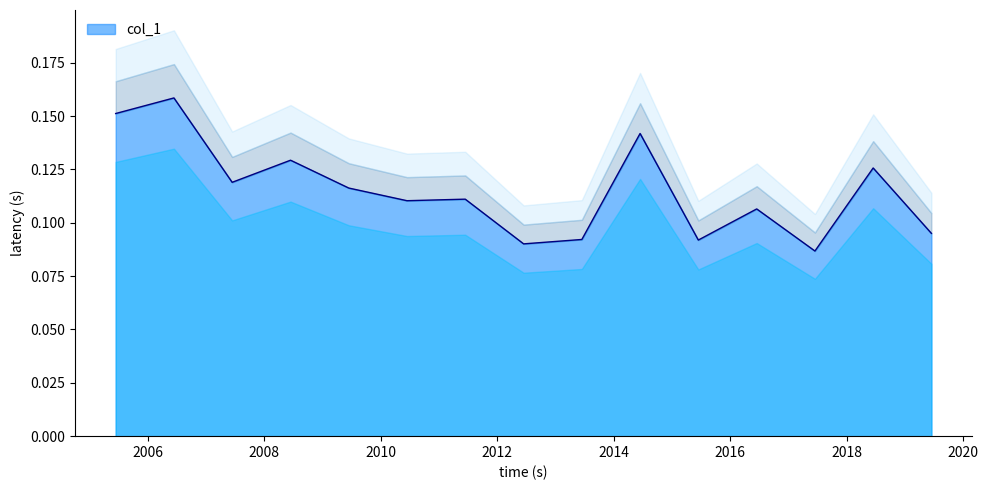

What value does the data have at 2017-06-15?

0.1